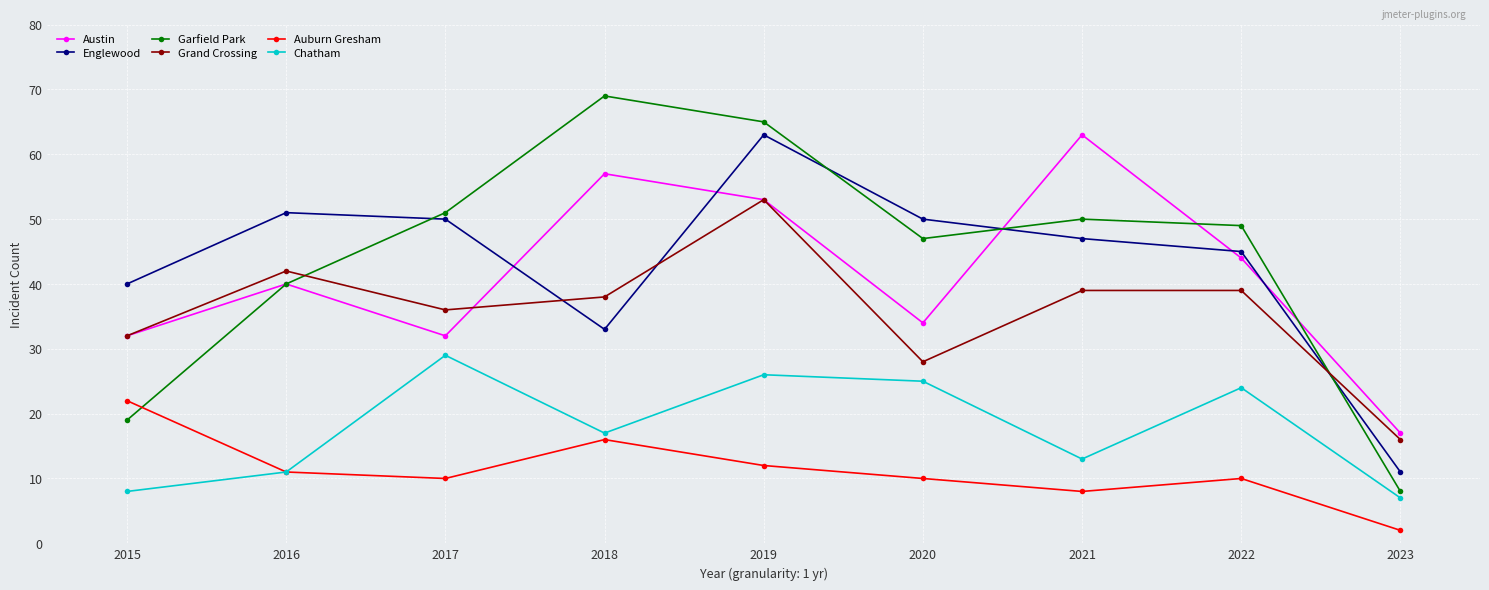

At how many categories does at least one series exceed 54?

3